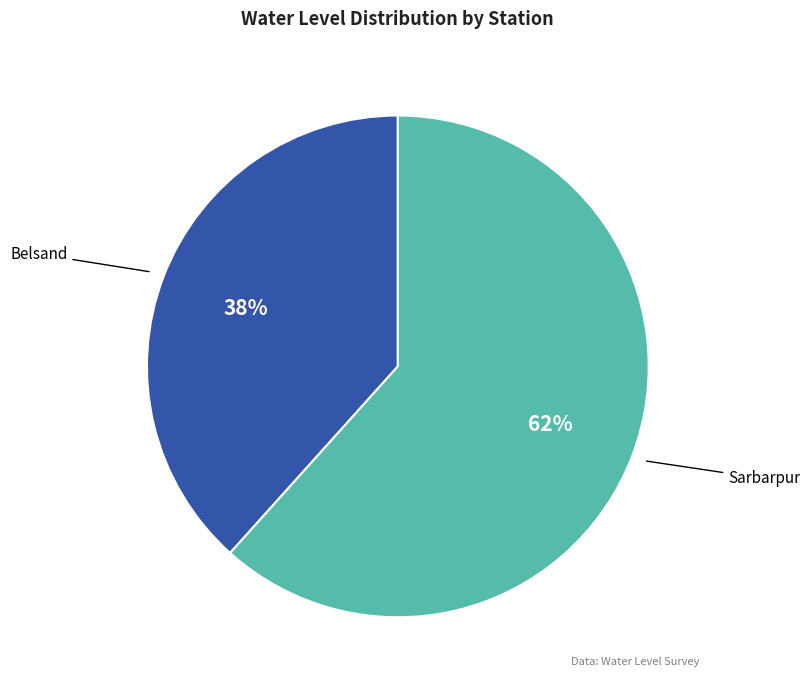

Between Belsand and Sarbarpur, which is larger?

Sarbarpur